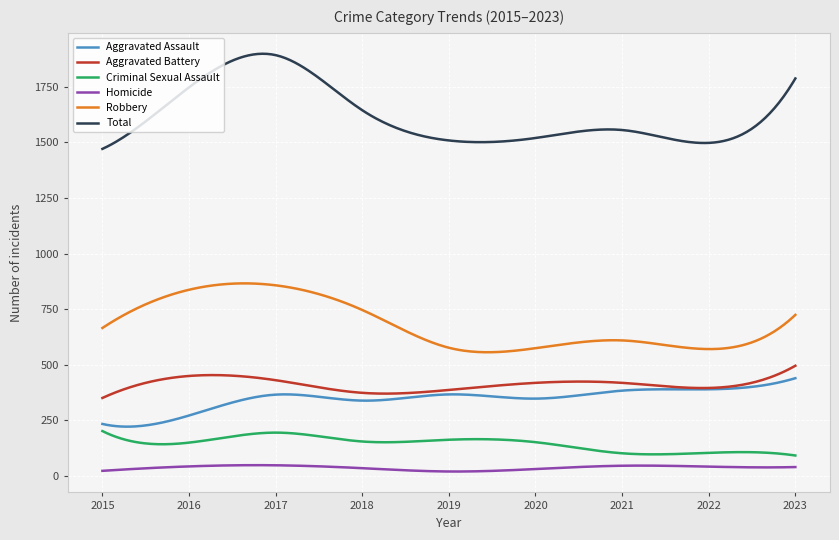

At how many categories does at least one series exceed 355?

300